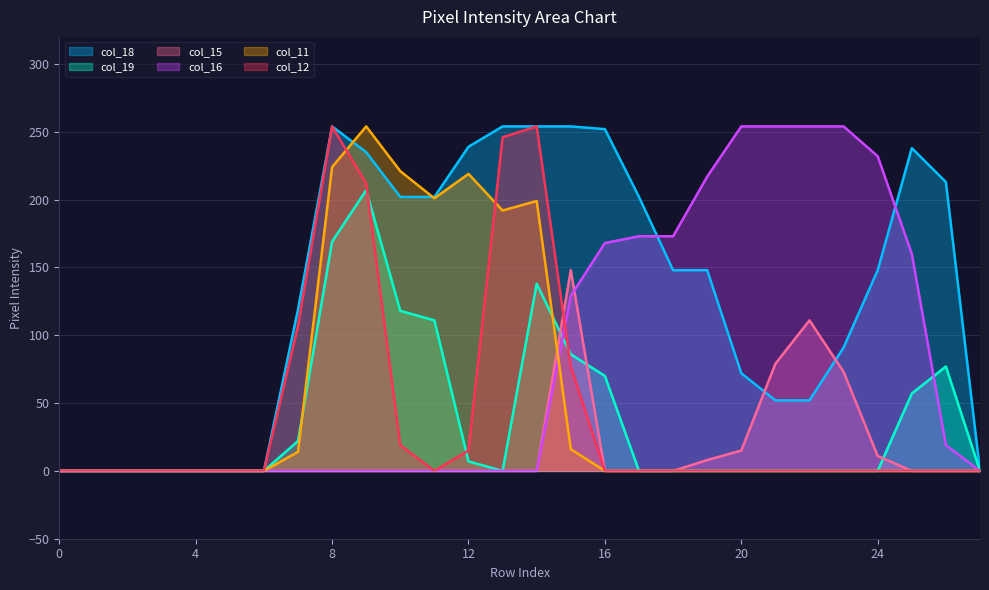

What is the value of the col_18 point at the 19th from the left?

148